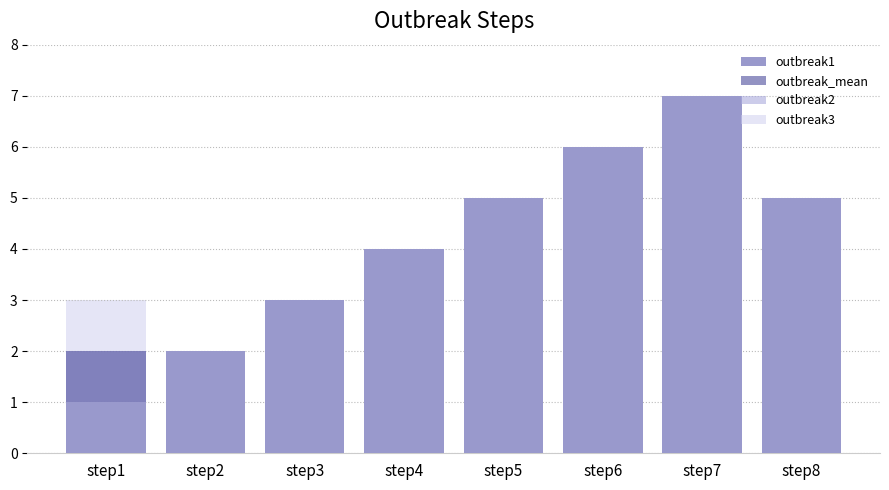

What are all the series names shown in the legend?

outbreak1, outbreak_mean, outbreak2, outbreak3